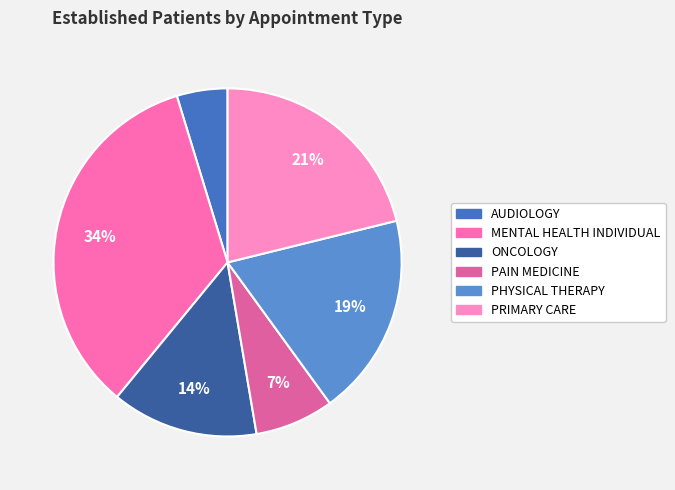

Does PAIN MEDICINE represent more than half of the total?

No